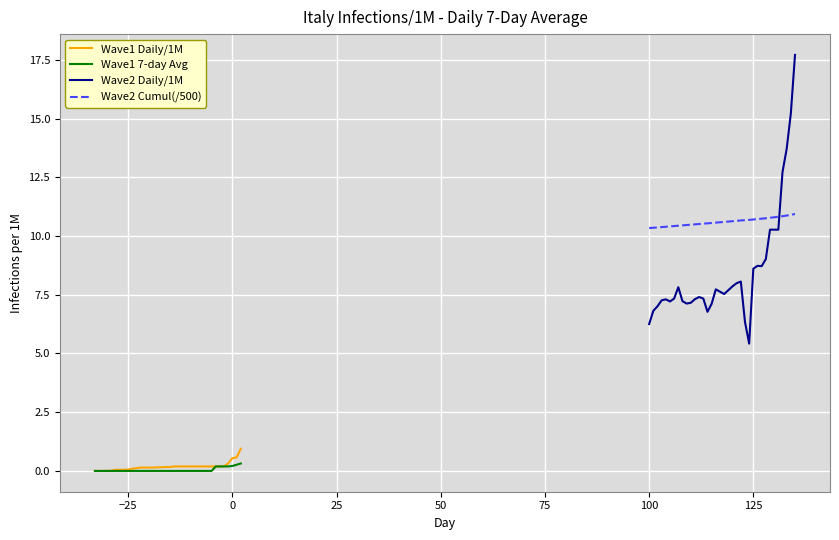

What is the maximum value for Wave1 Daily/1M?

0.9